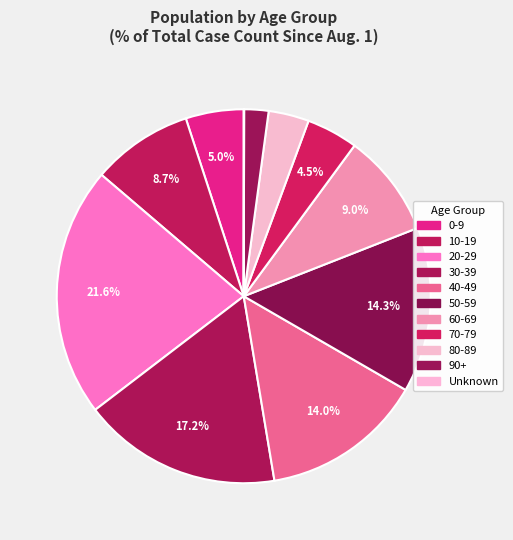

What is the smallest slice in the pie chart?

Unknown